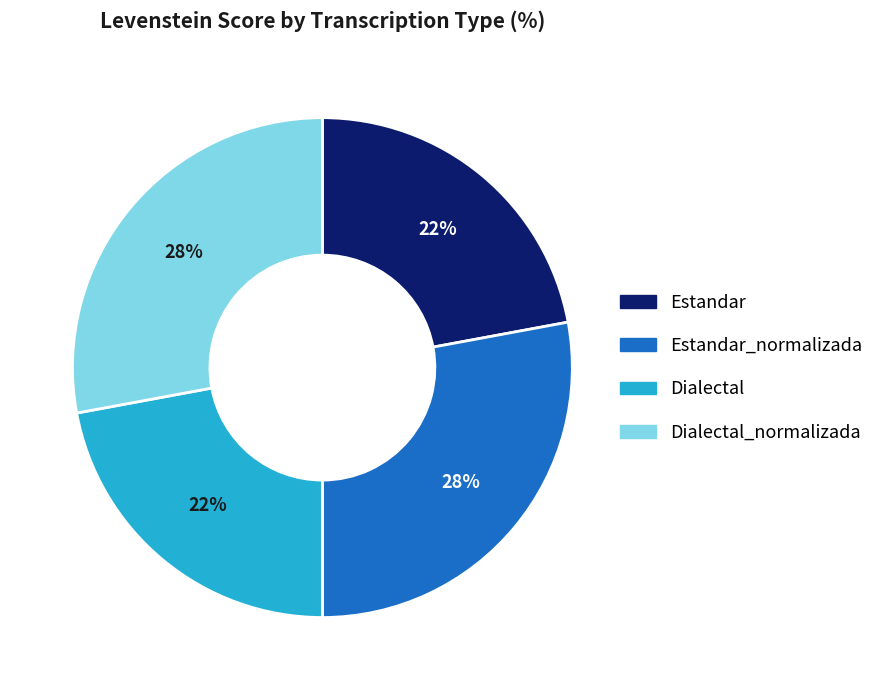

Count the number of slices in the pie.

4